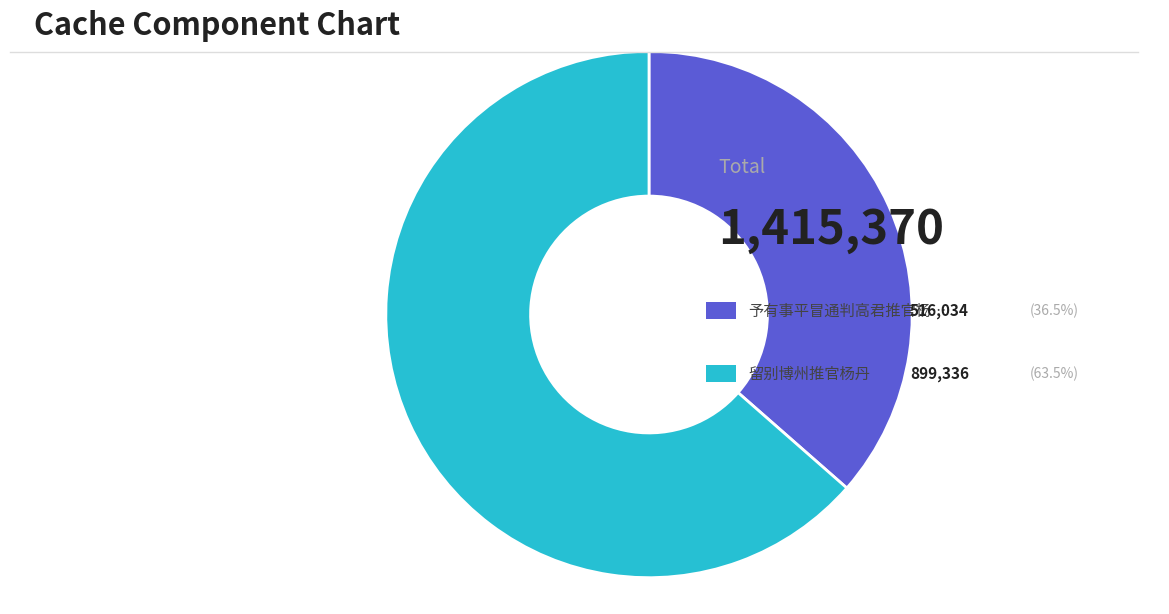

Does any single category account for the majority?

Yes